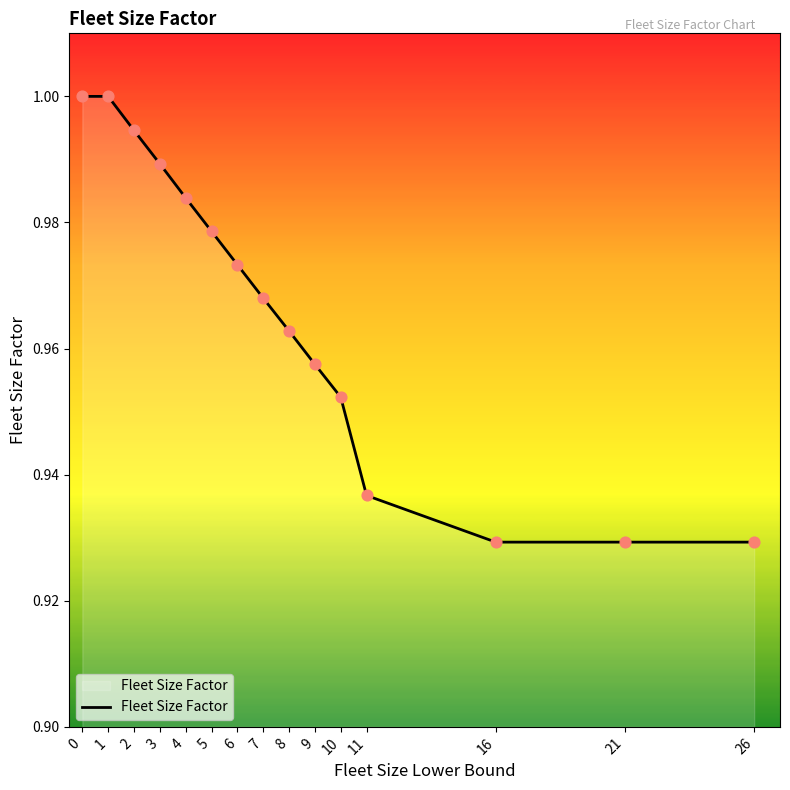

Which has a higher value, 11 or 6?

6